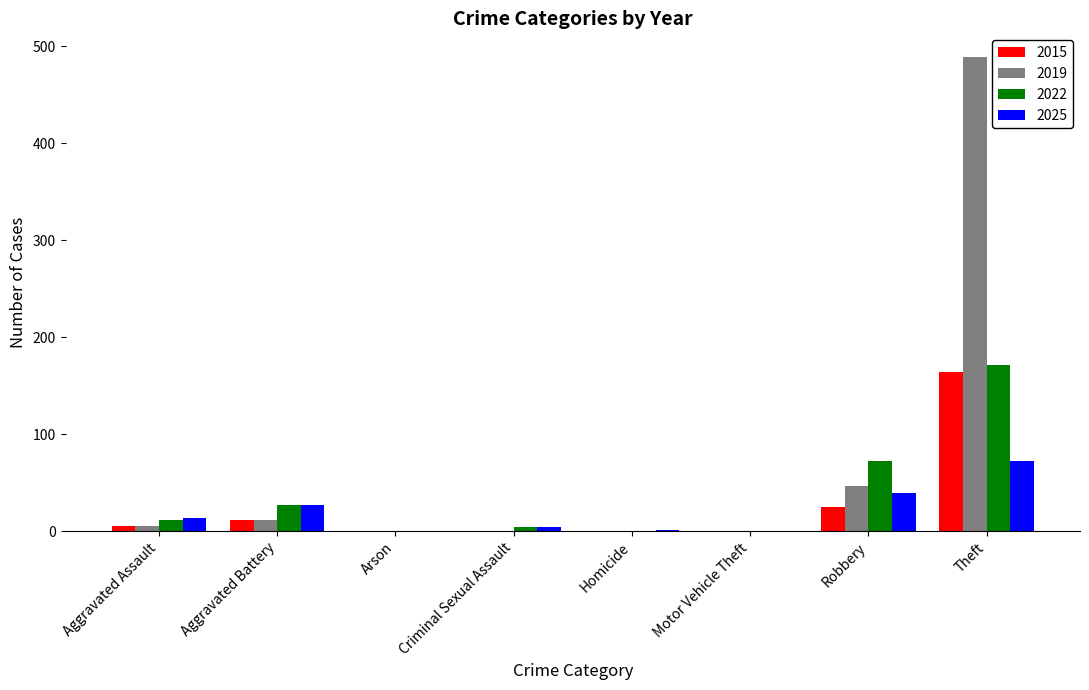

The 2015 series shows 64 at Criminal Sexual Assault. True or false?

False